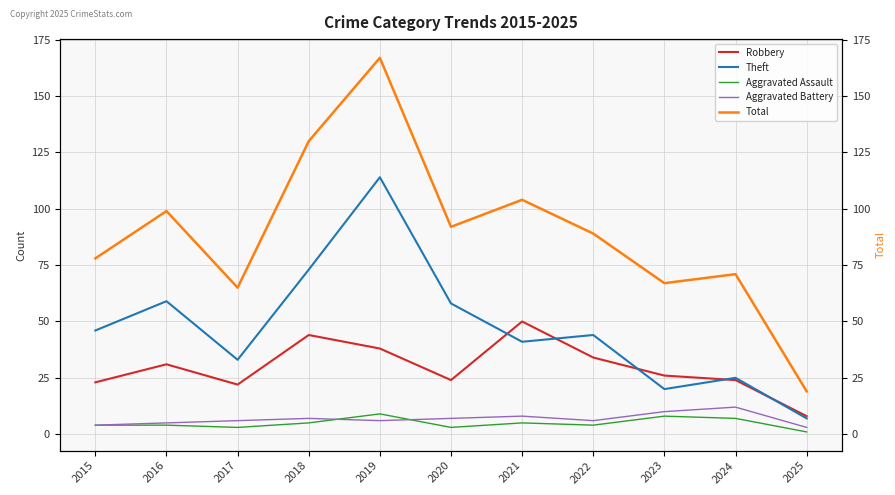

How many lines are shown in the chart?

5